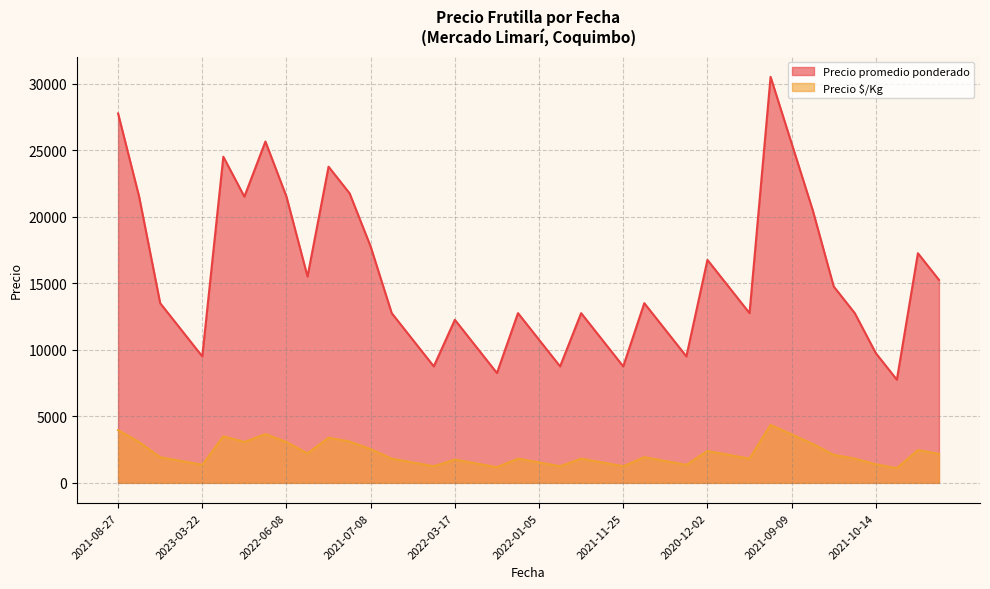

At 2023-02-02, list the series in order from largest to smallest.

Precio promedio ponderado, Precio $/Kg